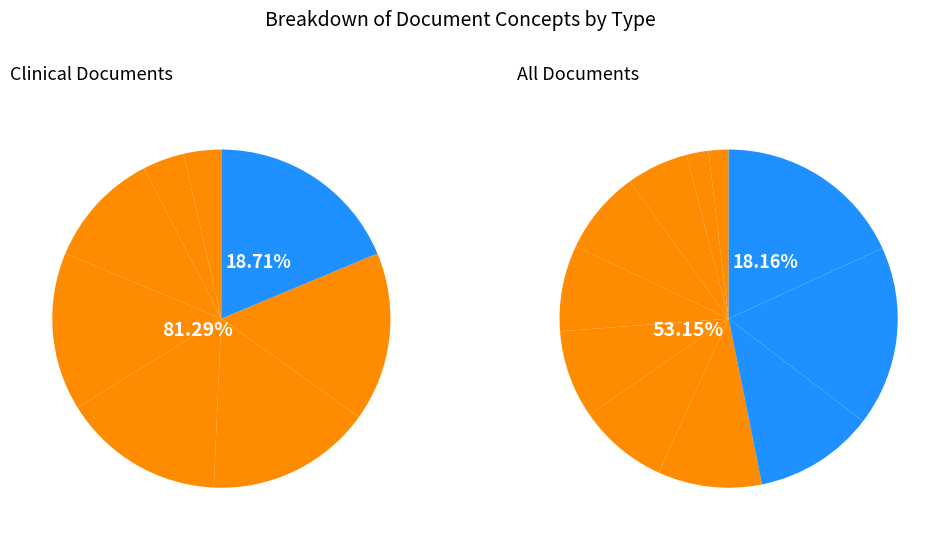

True or false: Imagerie médicale accounts for 6% of the total.

True